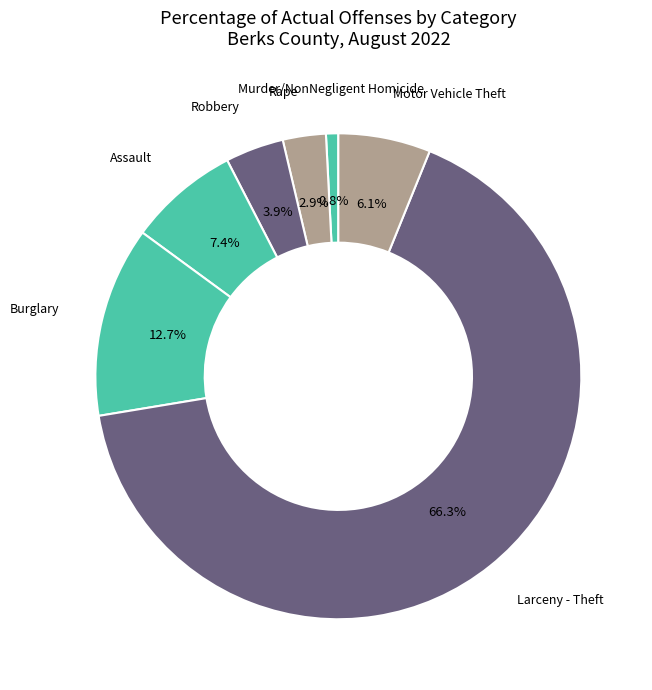

Rank the categories by value from highest to lowest.

Larceny - Theft, Burglary, Assault, Motor Vehicle Theft, Robbery, Rape, Murder/NonNegligent Homicide